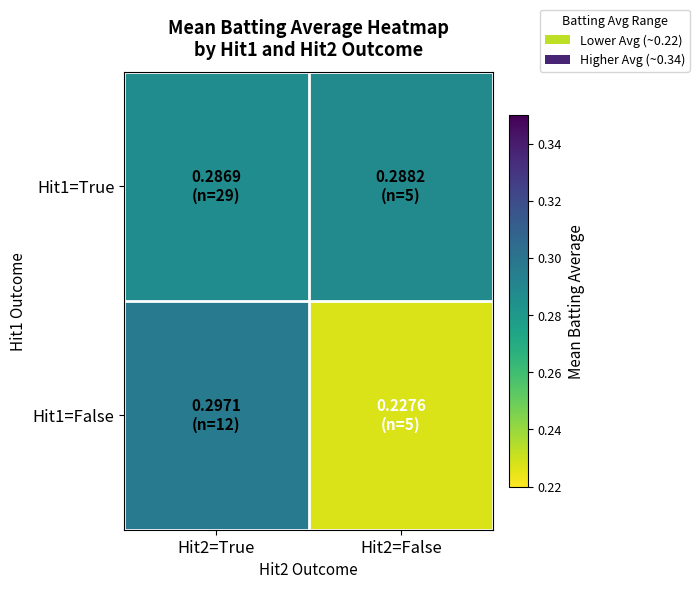

Which series has the largest range (max minus min)?

Hit1=False